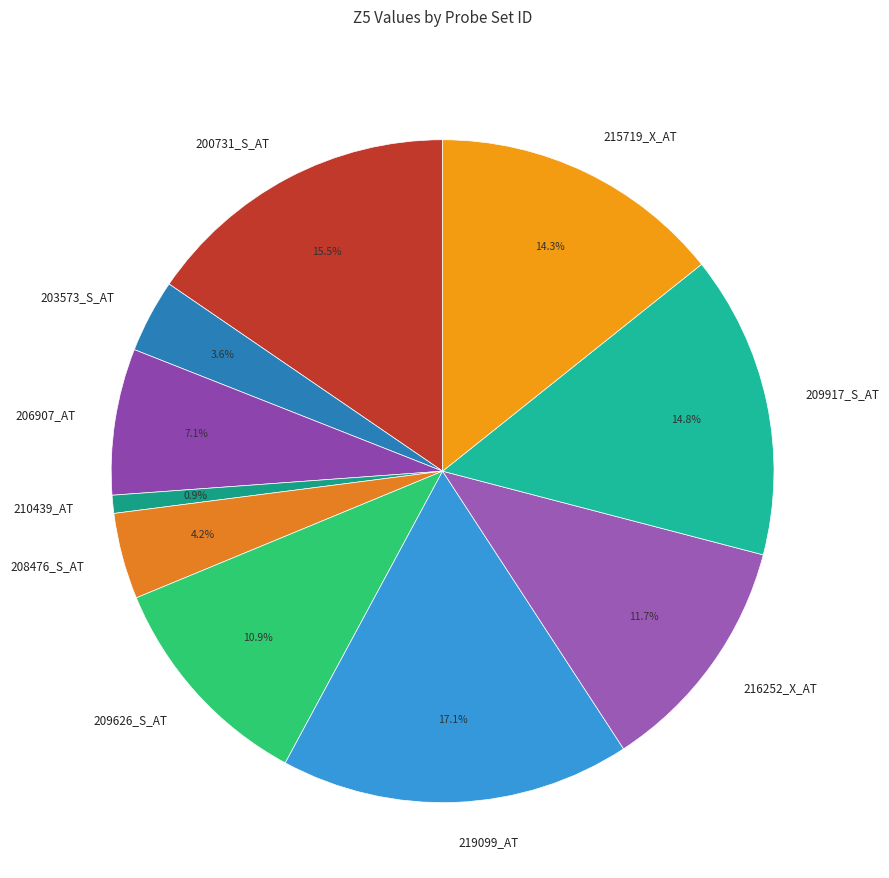

Which slice is the largest?

219099_AT